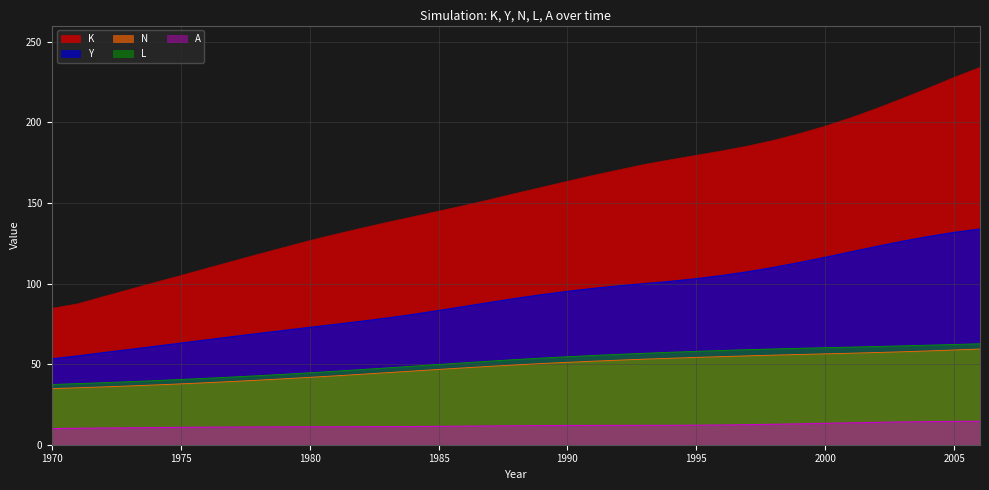

List the labels in order of Y value, smallest first.

1970, 1971, 1972, 1973, 1974, 1975, 1976, 1977, 1978, 1979, 1980, 1981, 1982, 1983, 1984, 1985, 1986, 1987, 1988, 1989, 1990, 1991, 1992, 1993, 1994, 1995, 1996, 1997, 1998, 1999, 2000, 2001, 2002, 2003, 2004, 2005, 2006